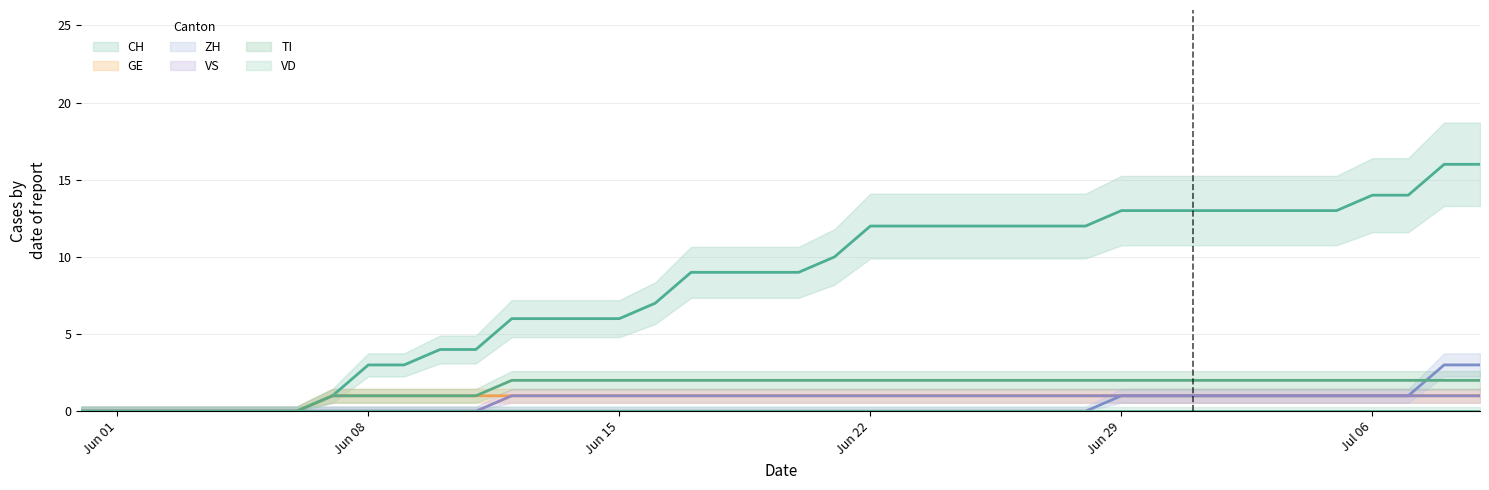

What is the average value of the TI series?

2